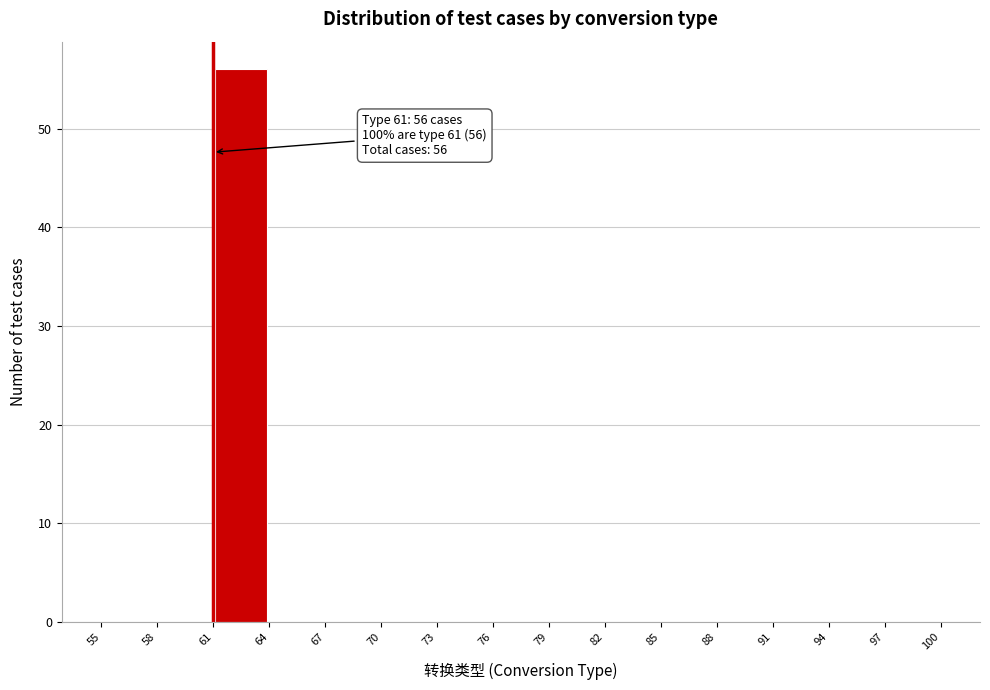

Which range on the x-axis has the tallest bar?

61 to 64